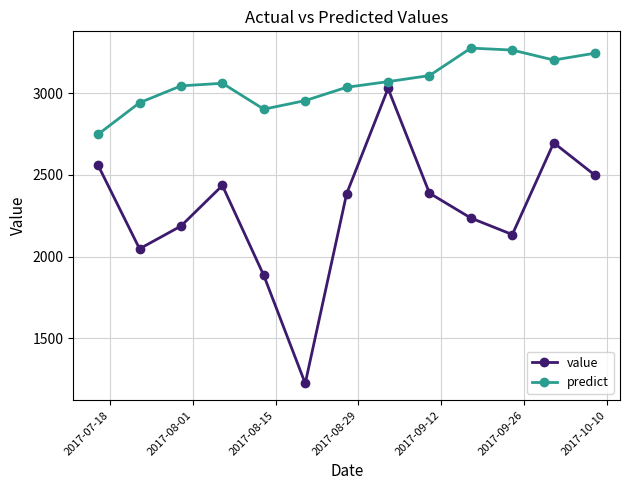

At how many categories does at least one series exceed 1909?

13